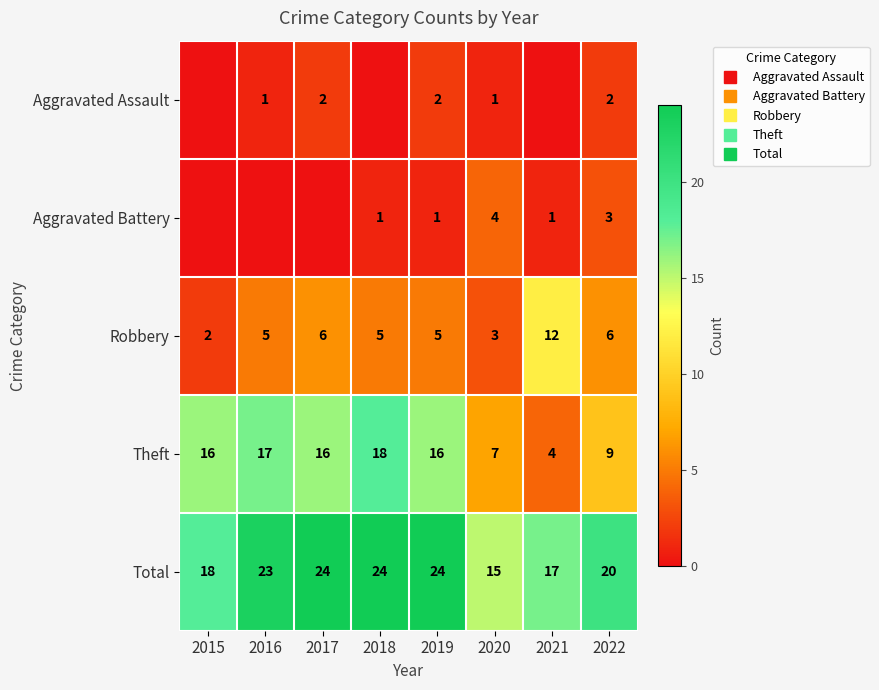

How many distinct data groups are displayed?

5